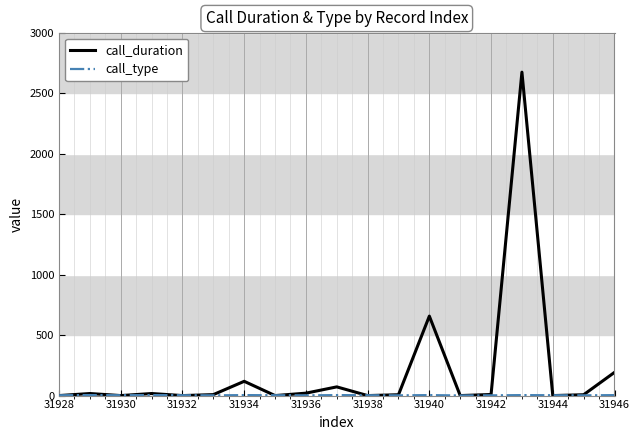

Which series has the widest spread of values?

call_duration